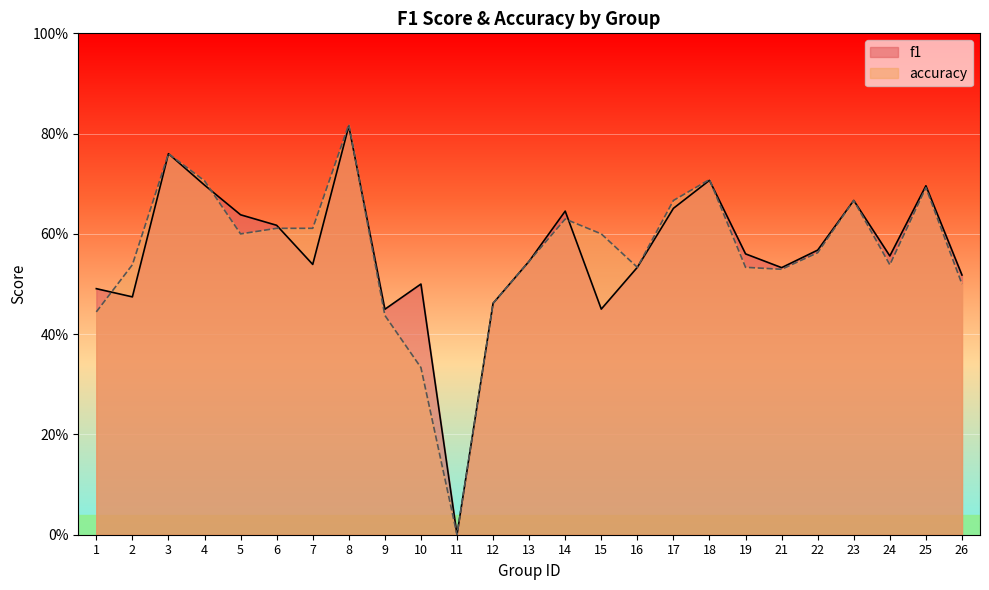

Does the chart display data point markers on the line(s)?

No